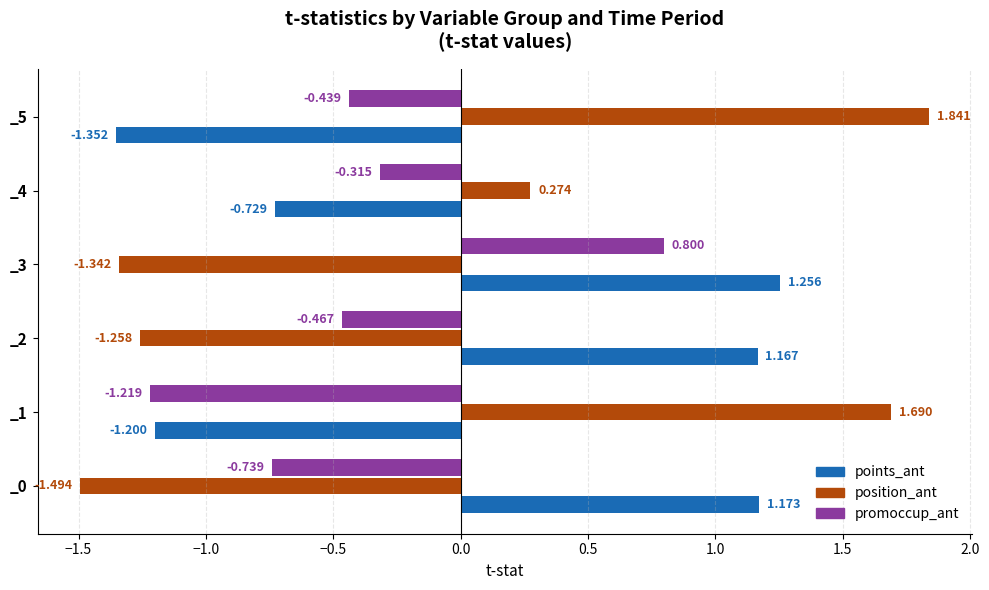

Between _0 and _3, which series saw the biggest shift?

promoccup_ant